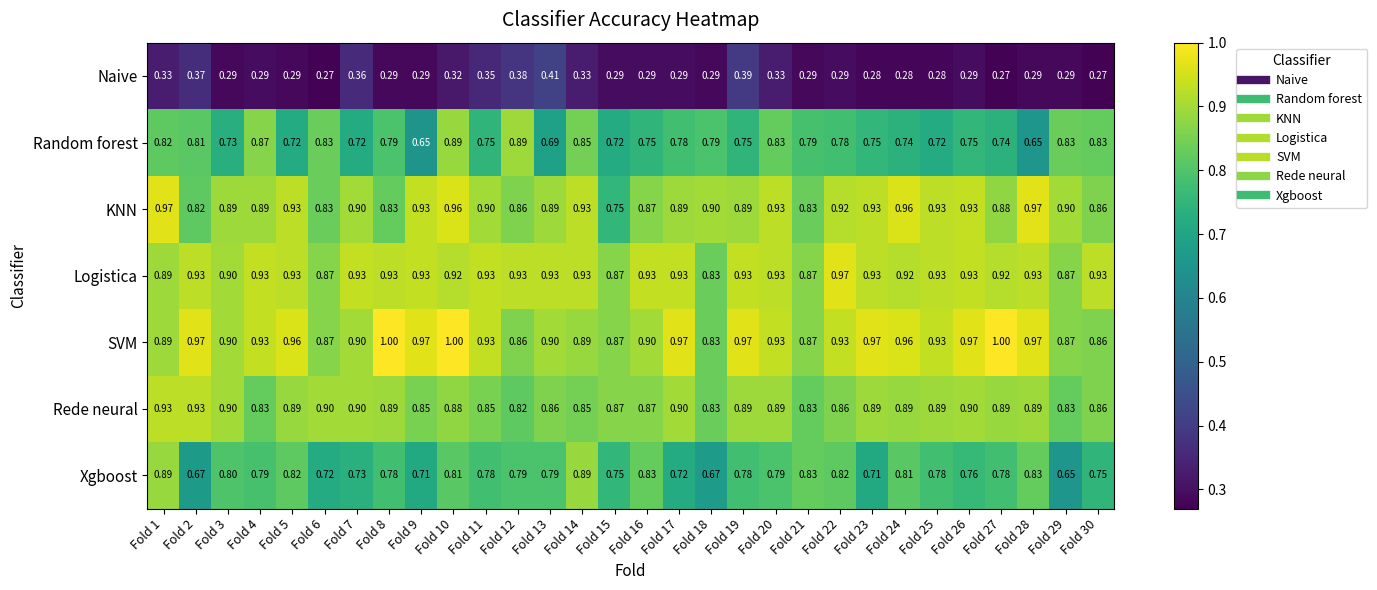

At Fold 27, list the series in order from largest to smallest.

SVM, Logistica, Rede neural, KNN, Xgboost, Random forest, Naive